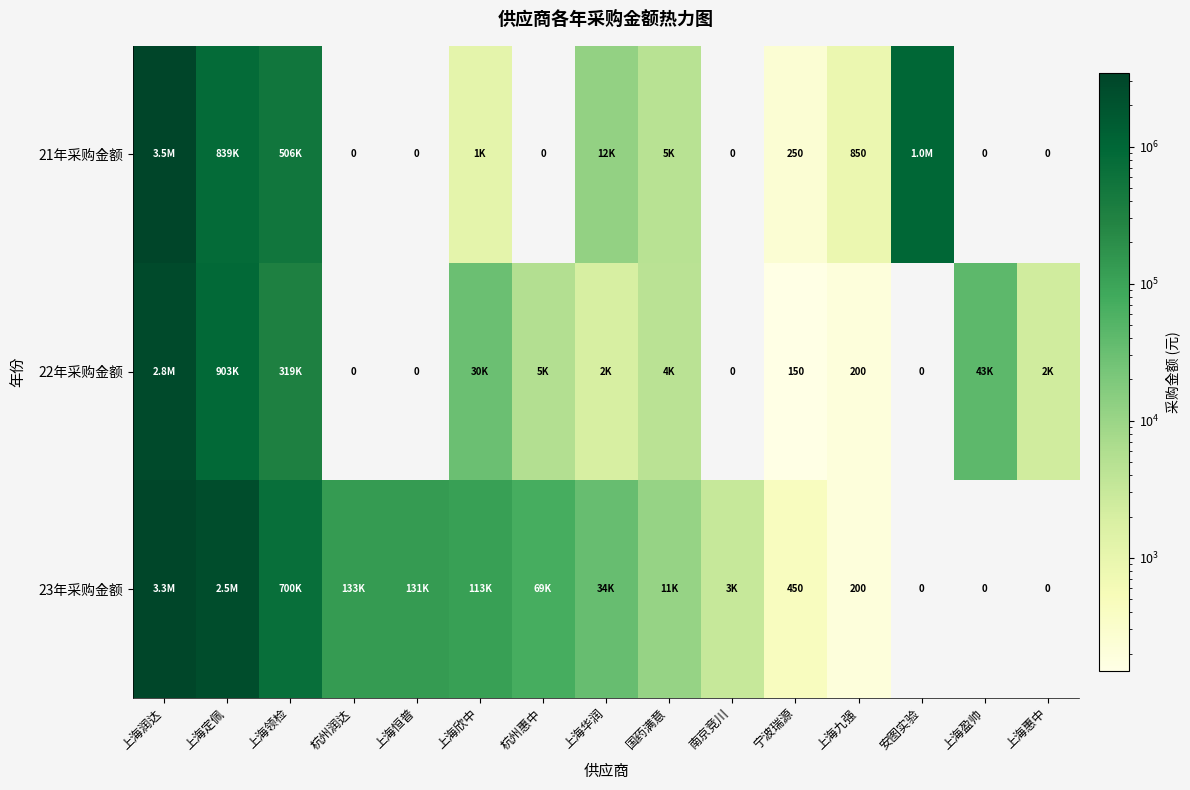

What is the difference between the highest and lowest values at 国药满意?

6615.0